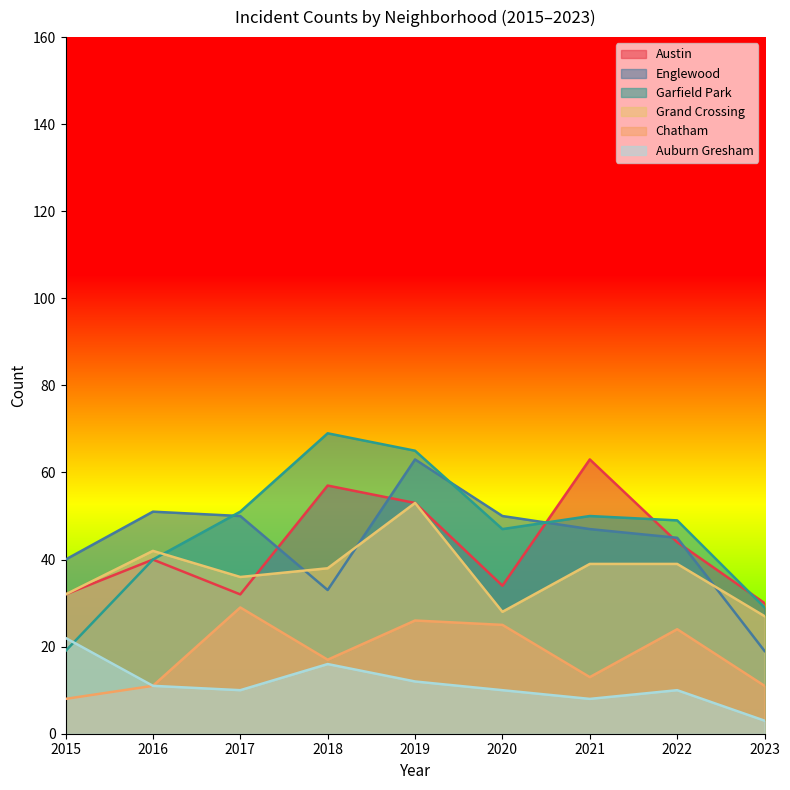

Between 2016 and 2020, which series saw the biggest shift?

Grand Crossing